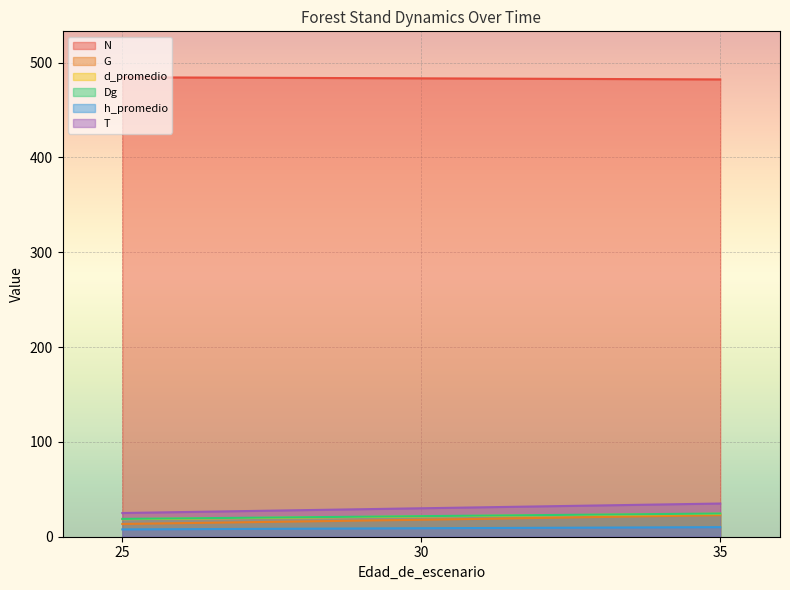

Rank the series at 25 from lowest to highest value.

h_promedio, G, d_promedio, Dg, T, N